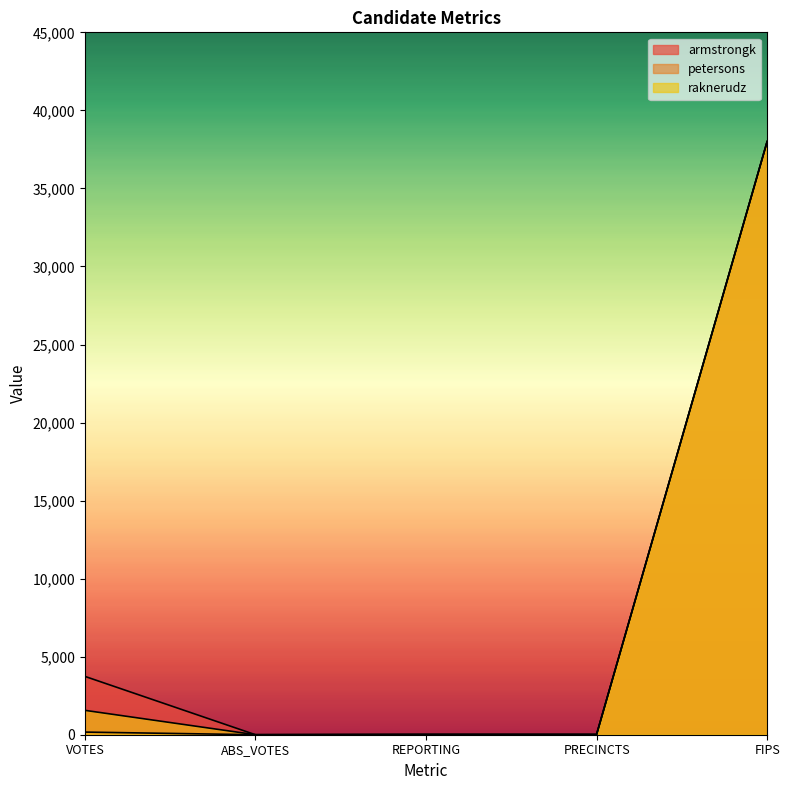

Does the chart display data point markers on the line(s)?

No